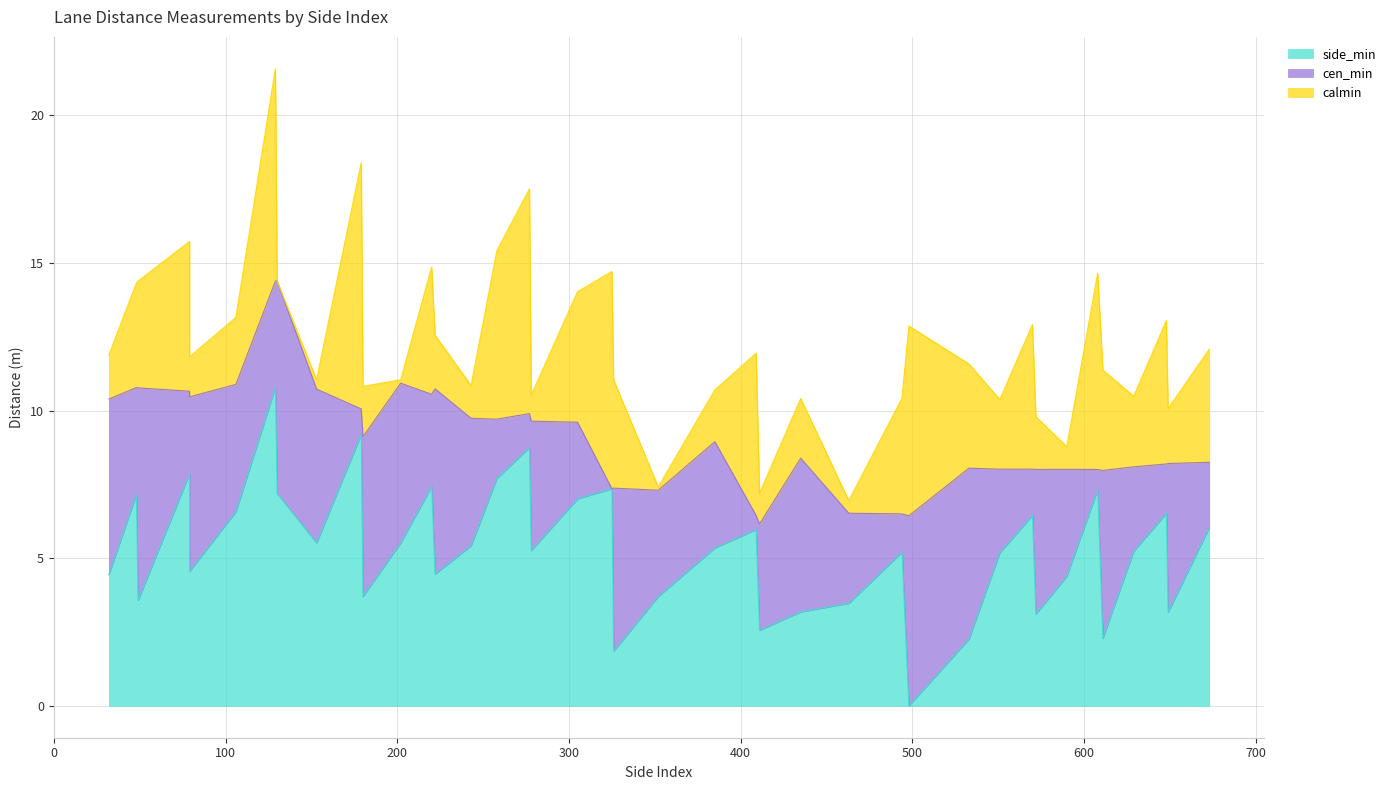

Between 48 and 629, which is larger?

48